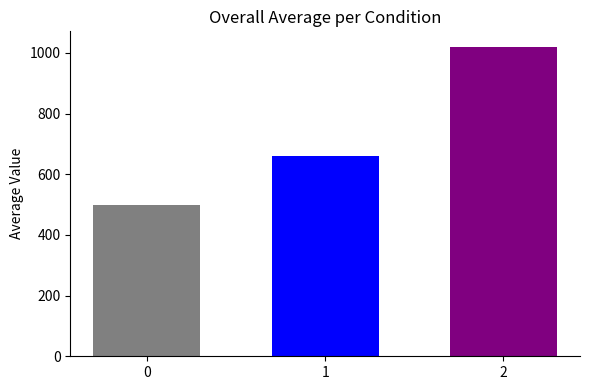

What is the difference between the highest and lowest values at 1?

520